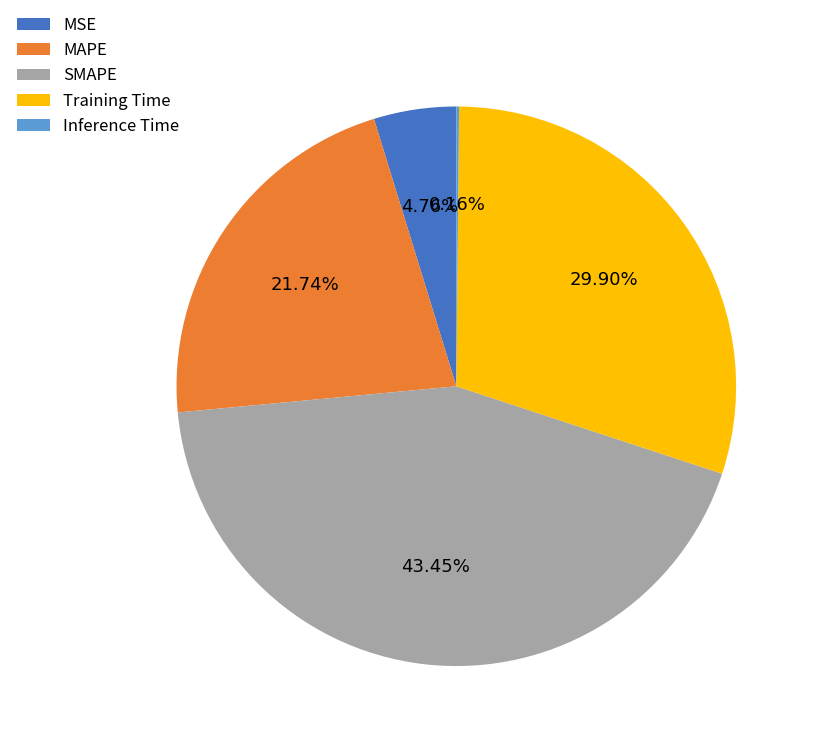

What is the total percentage of Training Time and MAPE?

51.6%